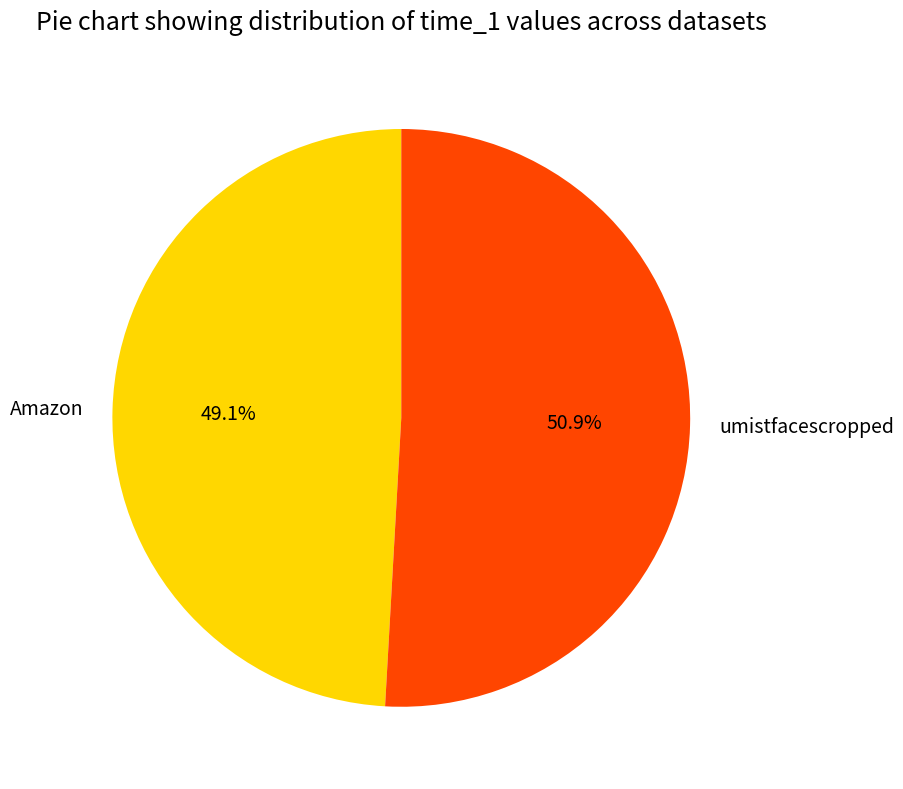

What is the largest slice in the pie chart?

umistfacescropped